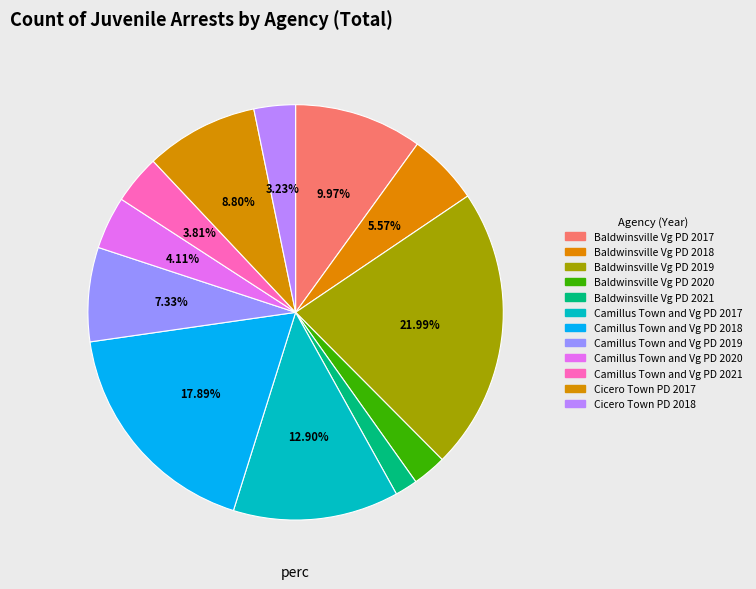

True or false: Camillus Town and Vg PD 2021 accounts for 17% of the total.

False